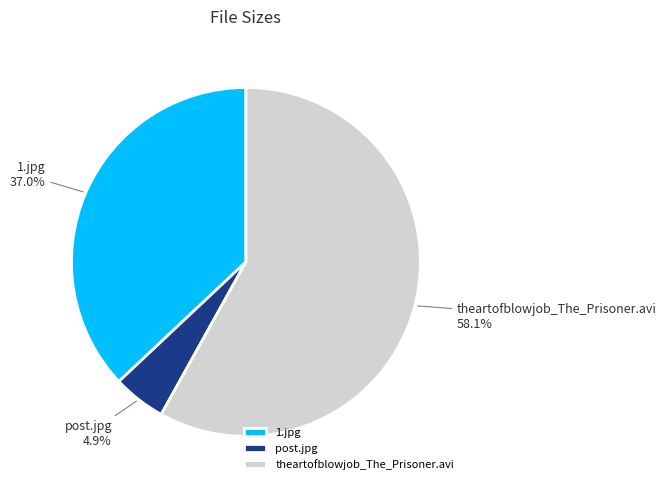

To the nearest percent, what is the difference between the largest and smallest slice percentages?

53%